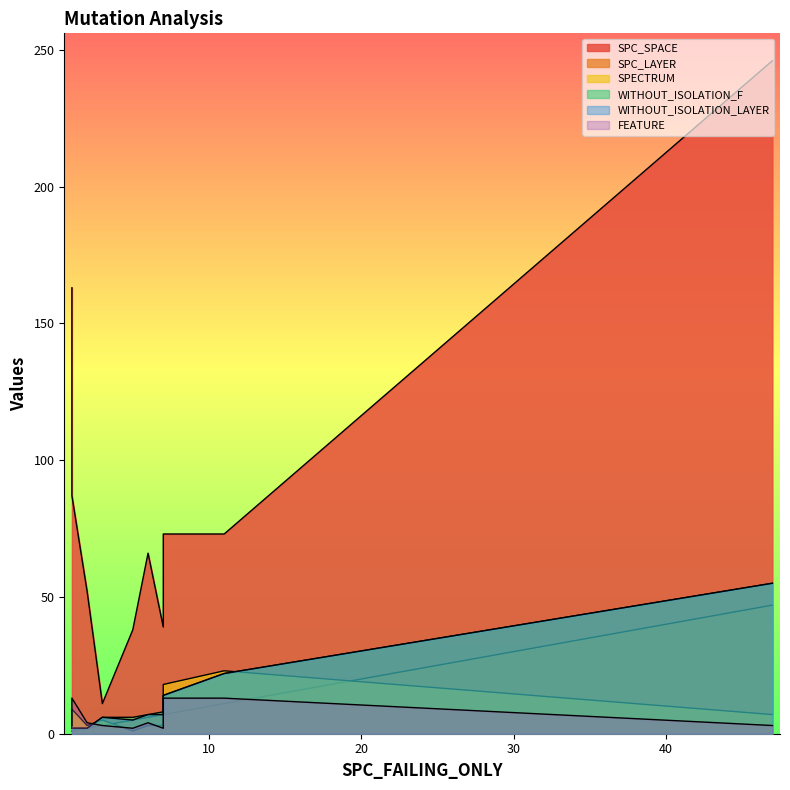

Rank the categories by SPECTRUM value from highest to lowest.

3, 0, 8, 2, 7, 1, 4, 9, 6, 5